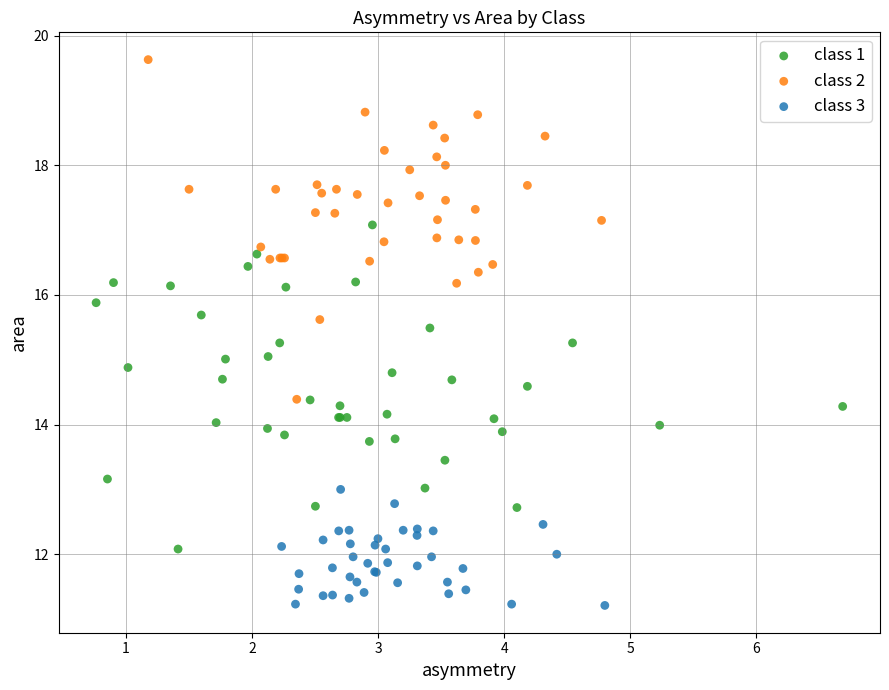

Which series contains the lowest Y value?

class 3